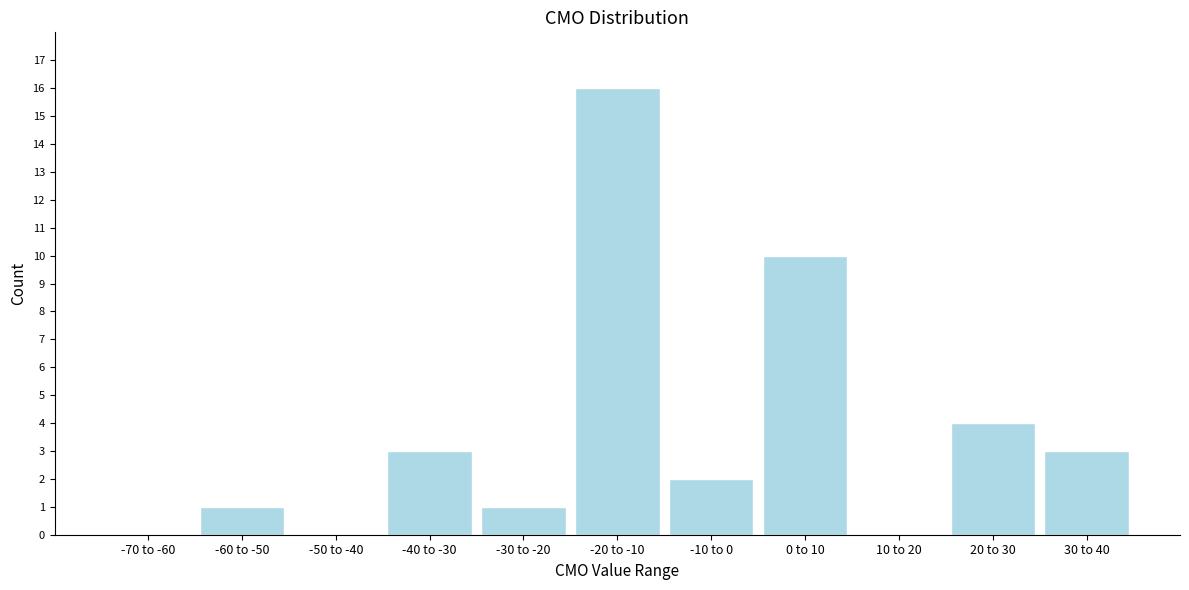

Reading right to left, transcribe all the data shown in this chart.

30 to 40=3	20 to 30=4	10 to 20=0	0 to 10=10	-10 to 0=2	-20 to -10=16	-30 to -20=1	-40 to -30=3	-50 to -40=0	-60 to -50=1	-70 to -60=0